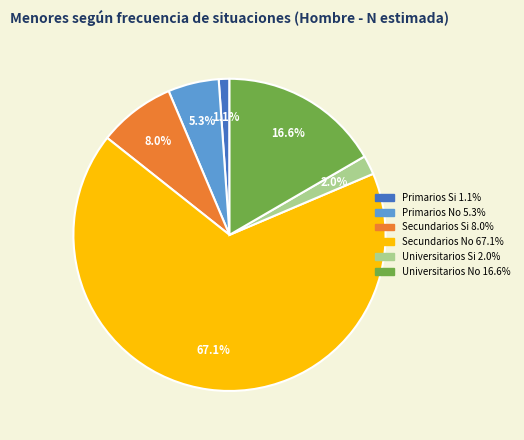

Which category has the smallest portion of the pie?

Primarios